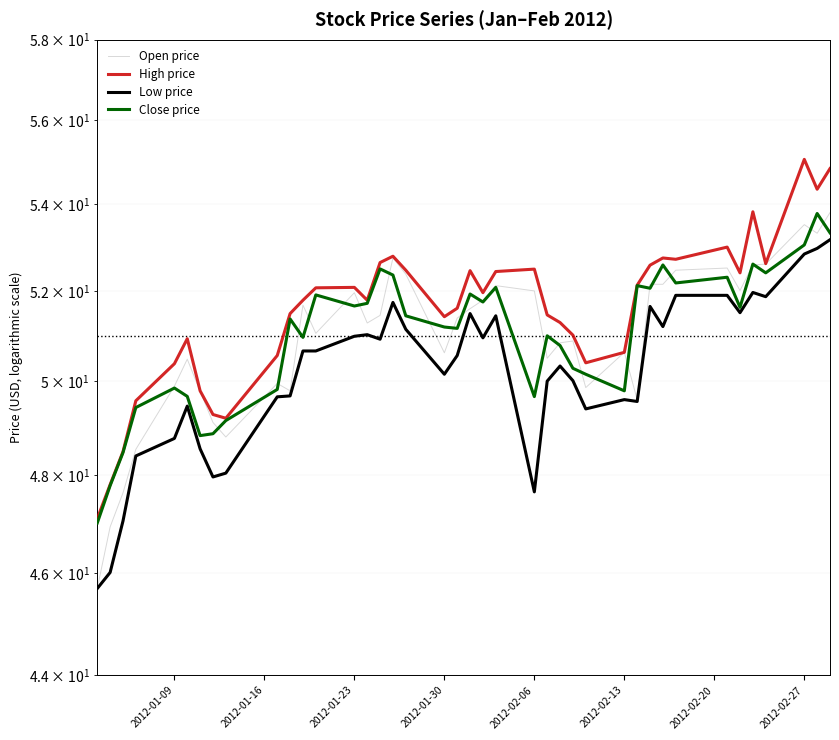

True or false: High price and Open price intersect in this chart.

False